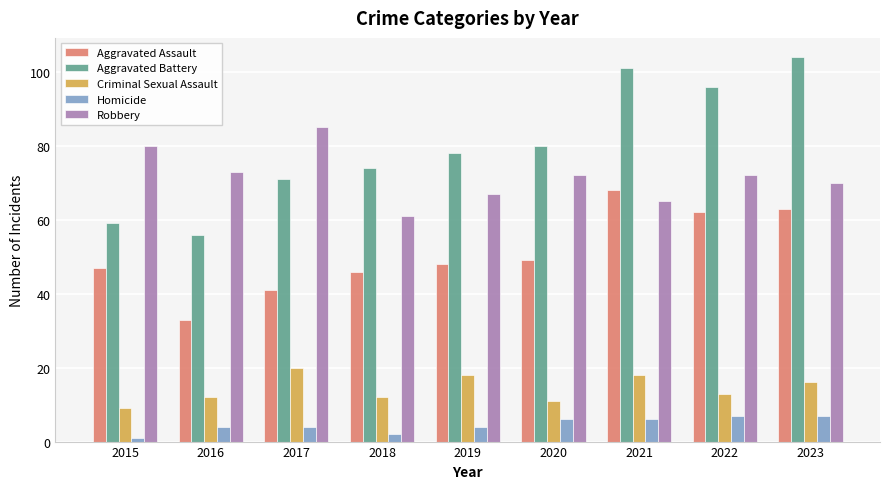

What is the value of the Robbery bar at the 2nd from the left?

73